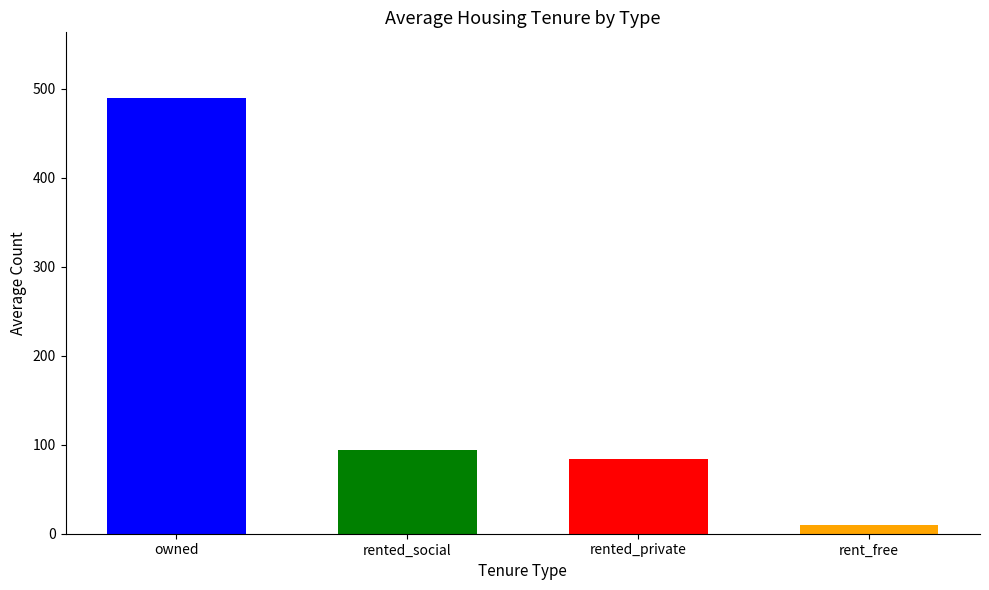

Are the bars horizontal?

No